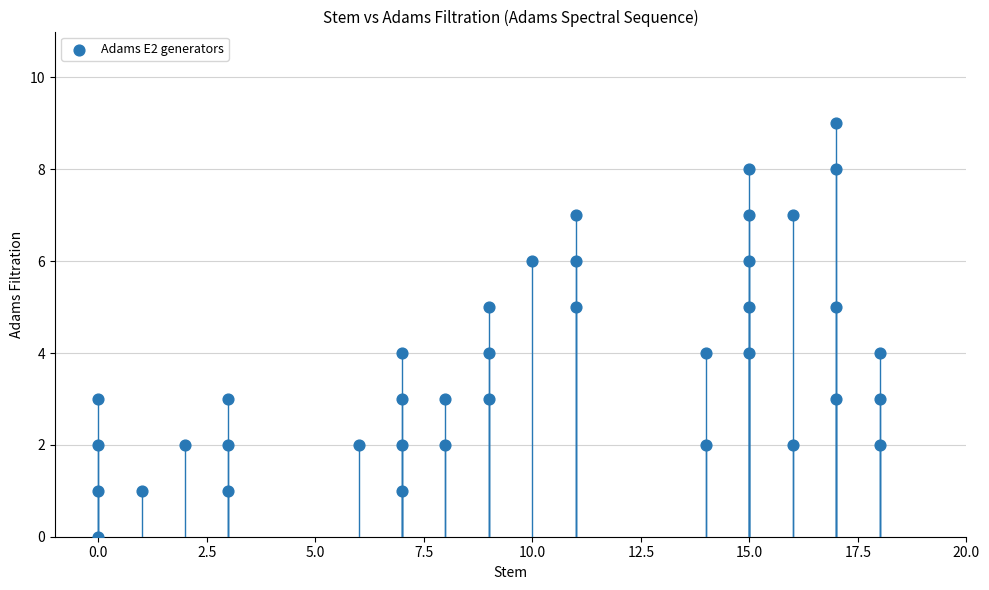

What is the range of X values (max minus min)?

18